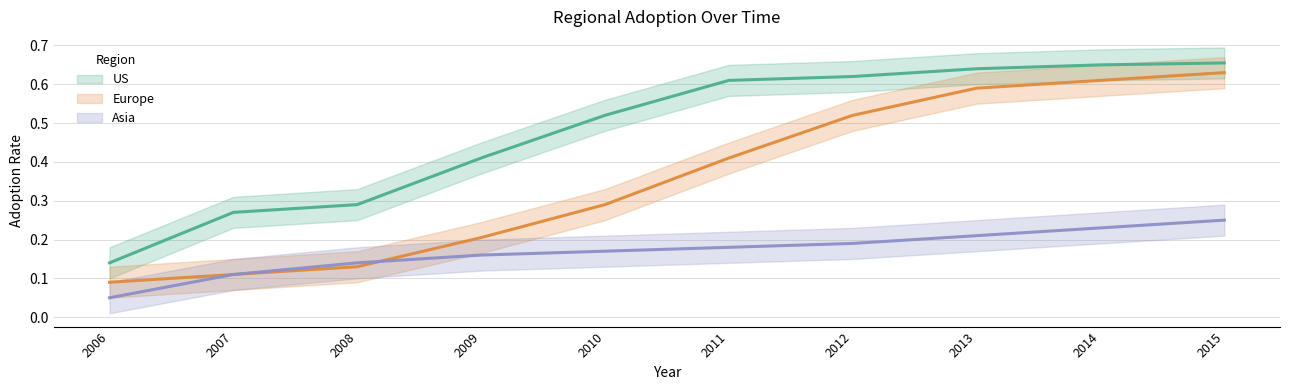

Count the number of categories in the chart.

10